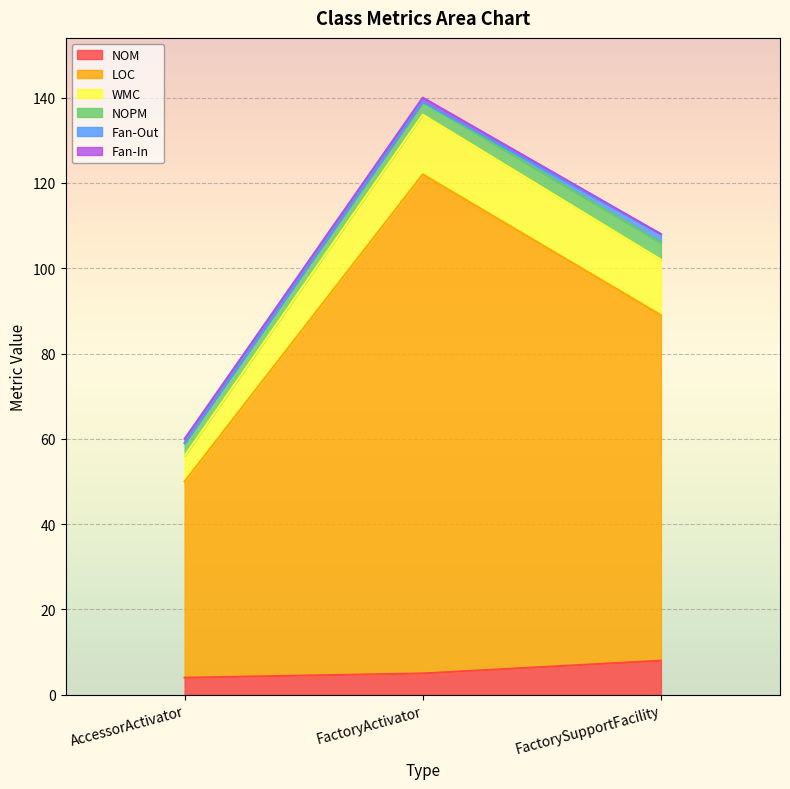

How many WMC values are between 6 and 14?

3